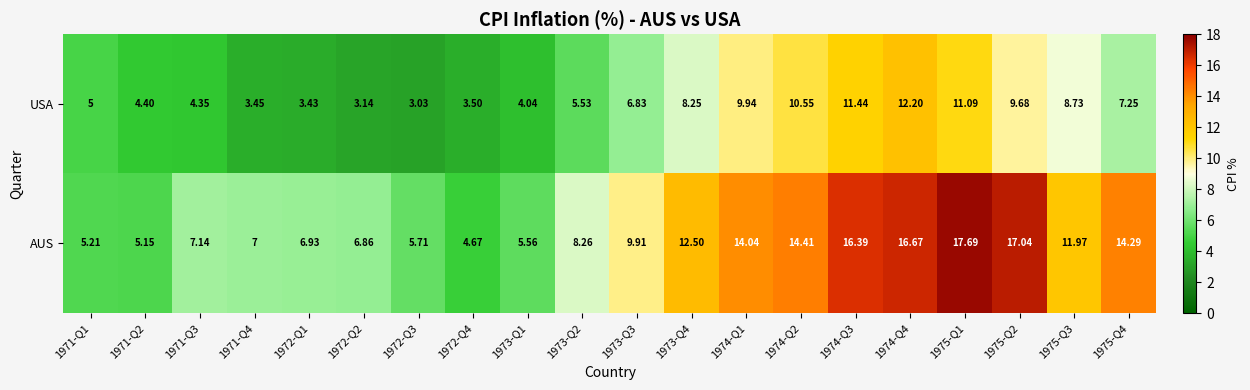

Is the value of AUS at 1971-Q3 greater than the value of USA at 1974-Q4?

No